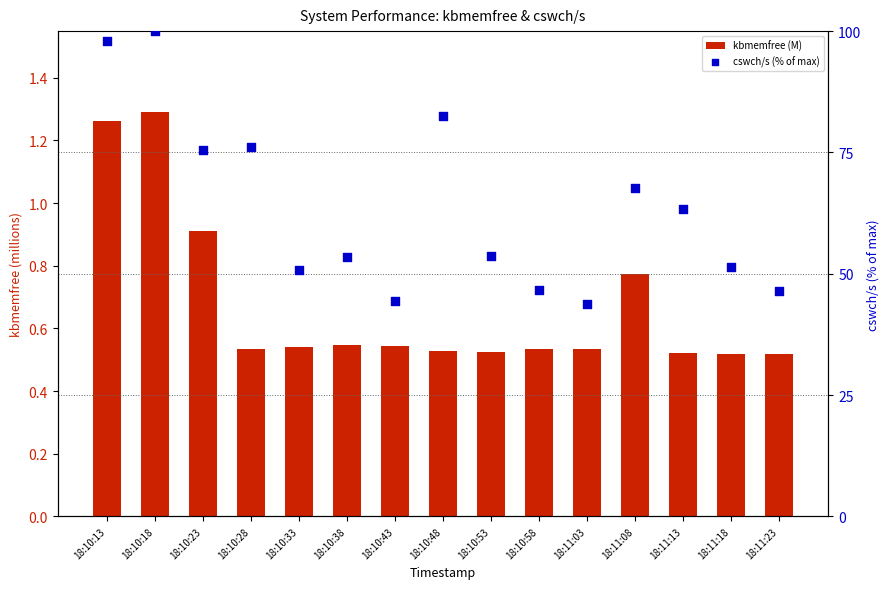

Which series contains the lowest Y value?

kbmemfree (M)